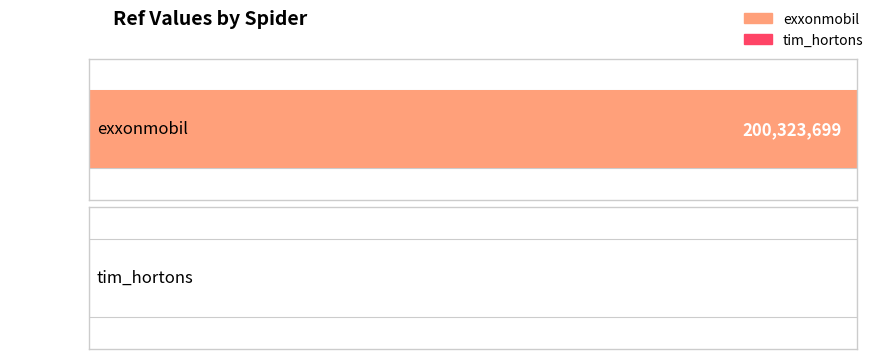

How many data points are less than 200323699?

1